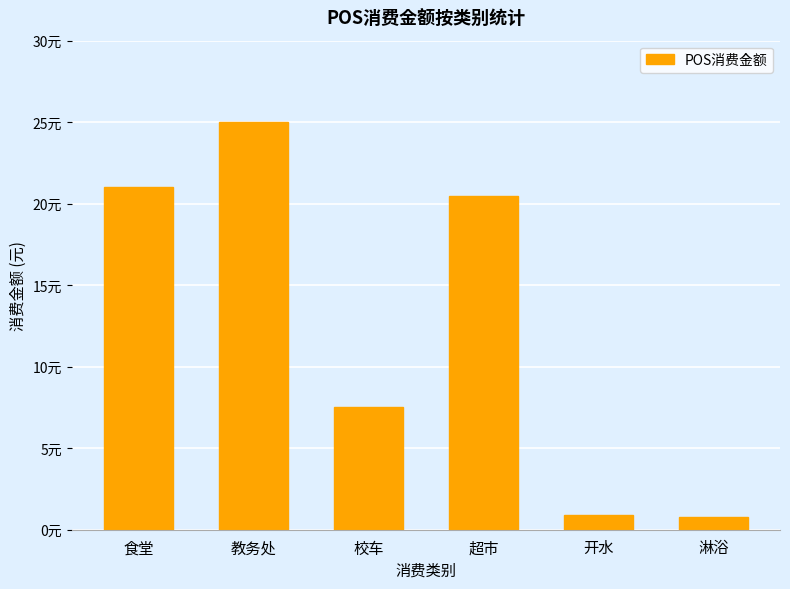

Rank the categories by value from highest to lowest.

教务处, 食堂, 超市, 校车, 开水, 淋浴